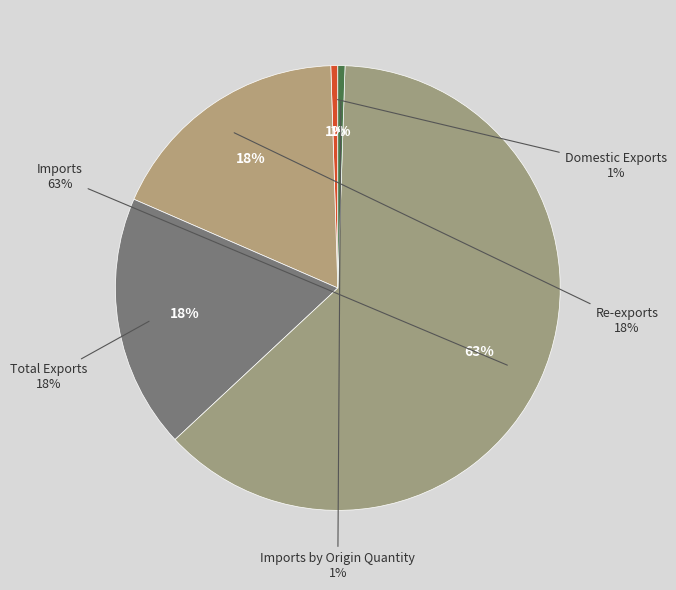

How many slices are in this pie chart?

5